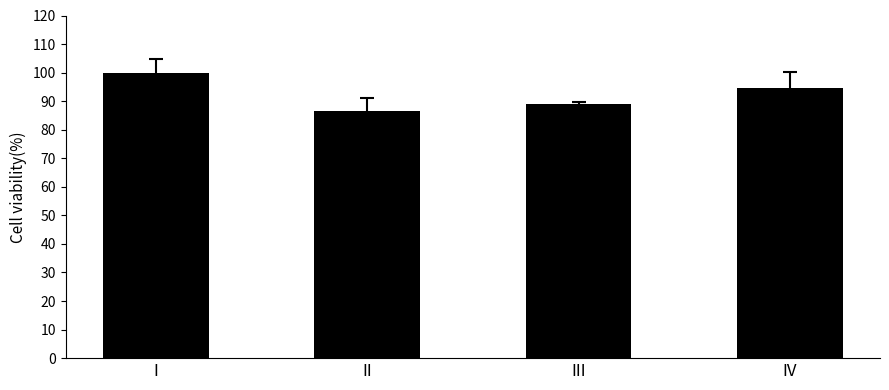

How many data points are less than 94?

2